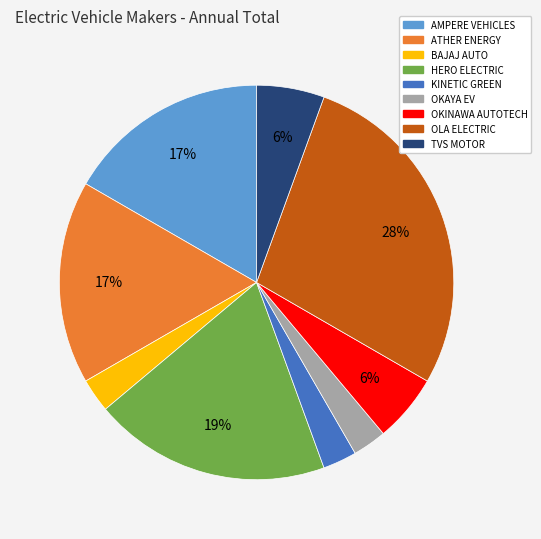

Is there a majority slice in this chart?

No